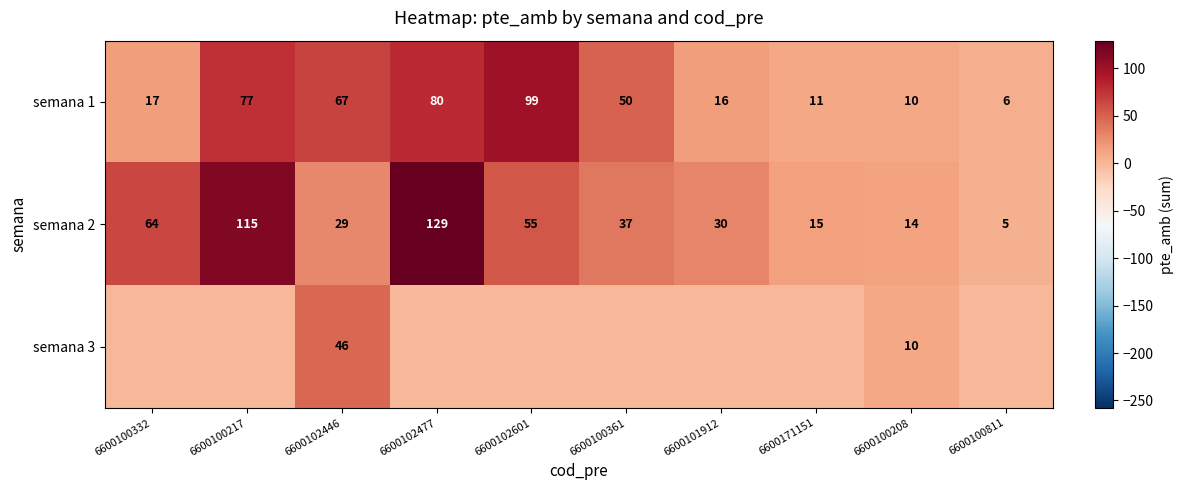

Which category has the lowest value across all series?

6600100332